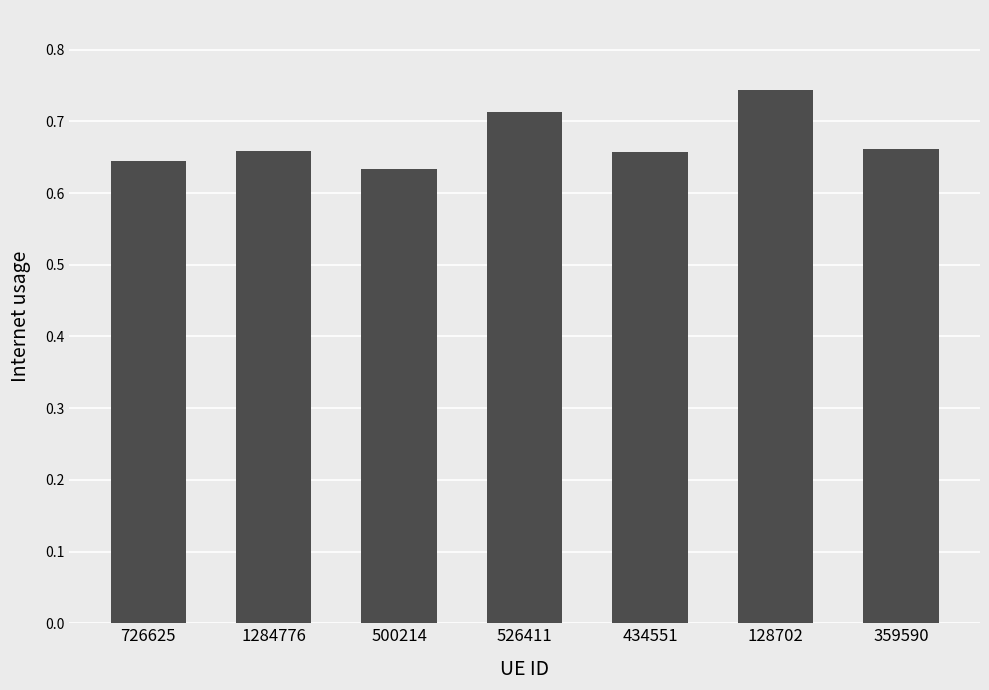

What is the sum of all values?

4.7